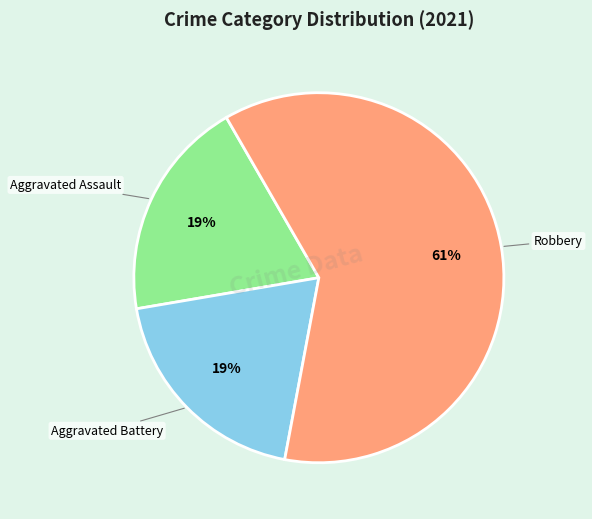

Is there a majority slice in this chart?

Yes